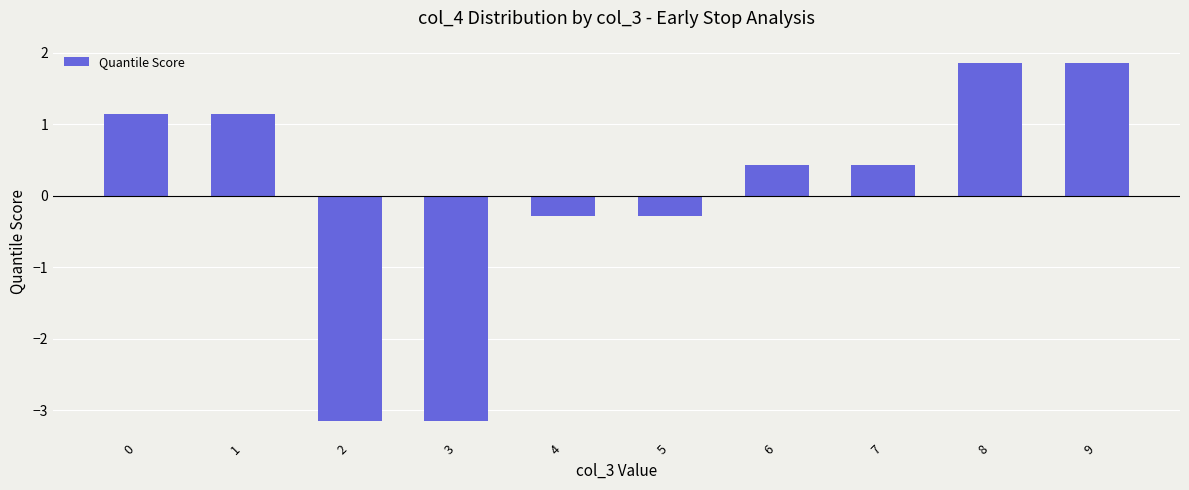

What is the sum of the values at 8 and 5?

1.6